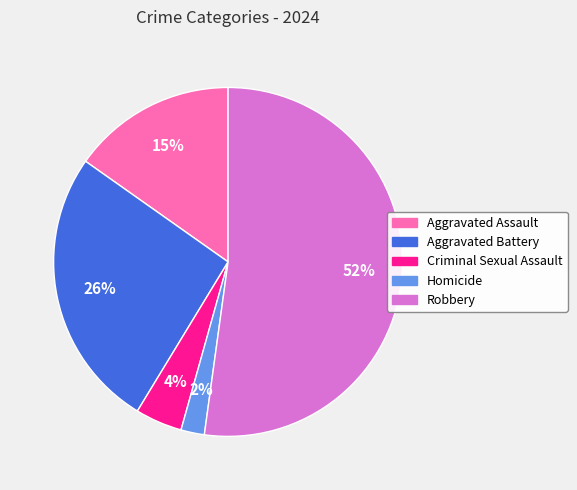

Is Homicide the majority of the pie?

No